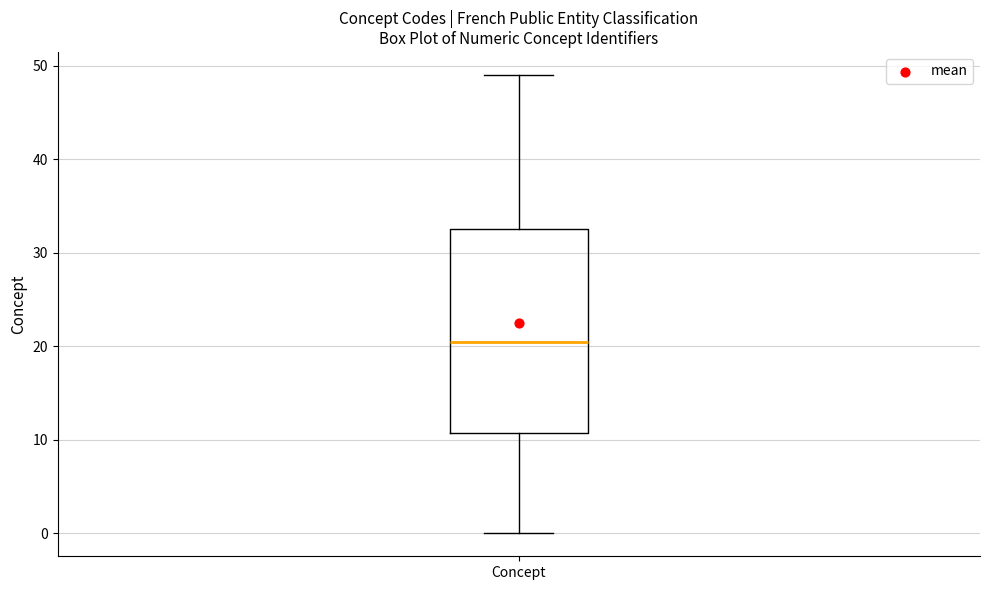

Transcribe this box plot: give where the median line is, the range the box spans, and where the two whiskers end, as read against the y-axis. The values are not printed on the chart, so give them approximately, as read against the axis.

median 21, box 11 to 33, whiskers 0 to 49